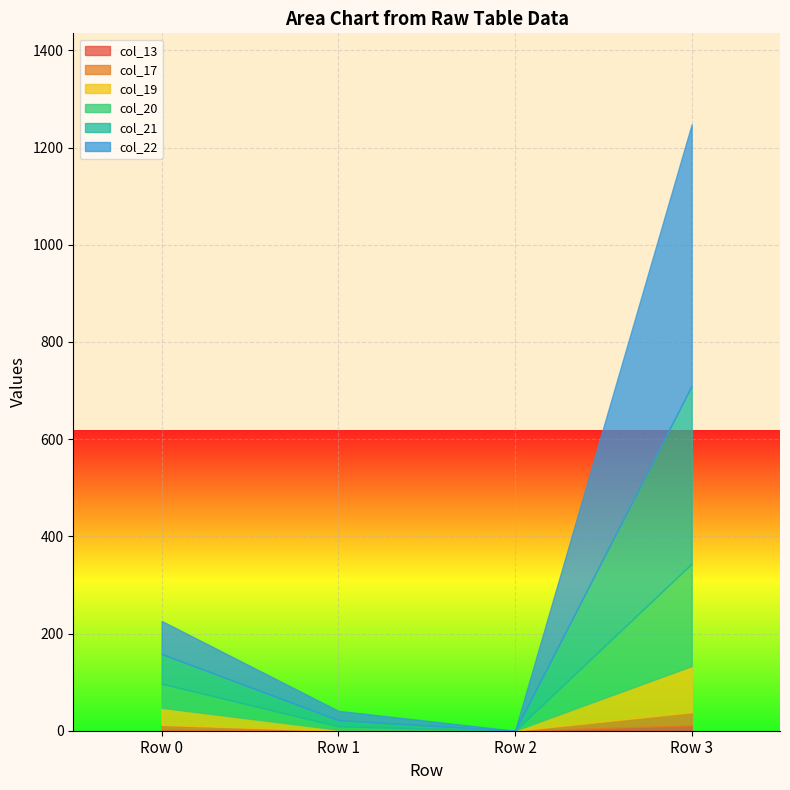

Is the value of col_20 at Row 0 greater than the value of col_13 at Row 2?

Yes